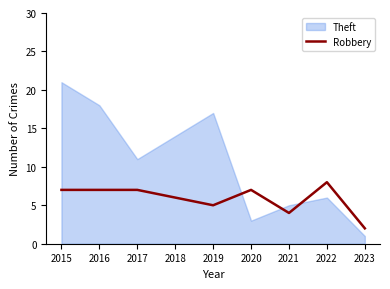

Where is the data nearest to the value 5?

2019